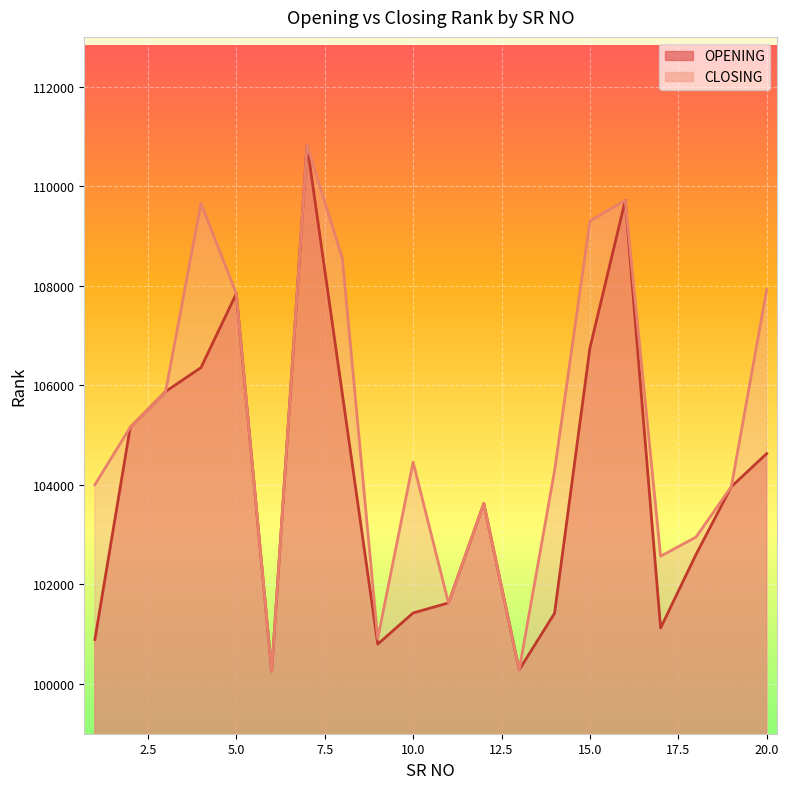

True or false: OPENING and CLOSING intersect in this chart.

False